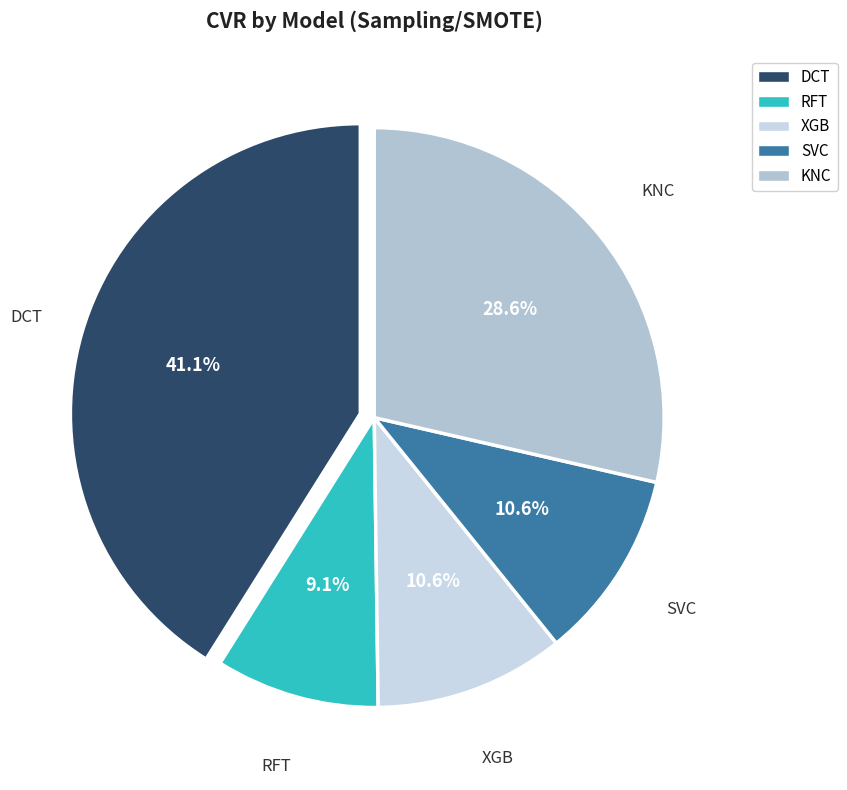

Which slice is the smallest?

RFT